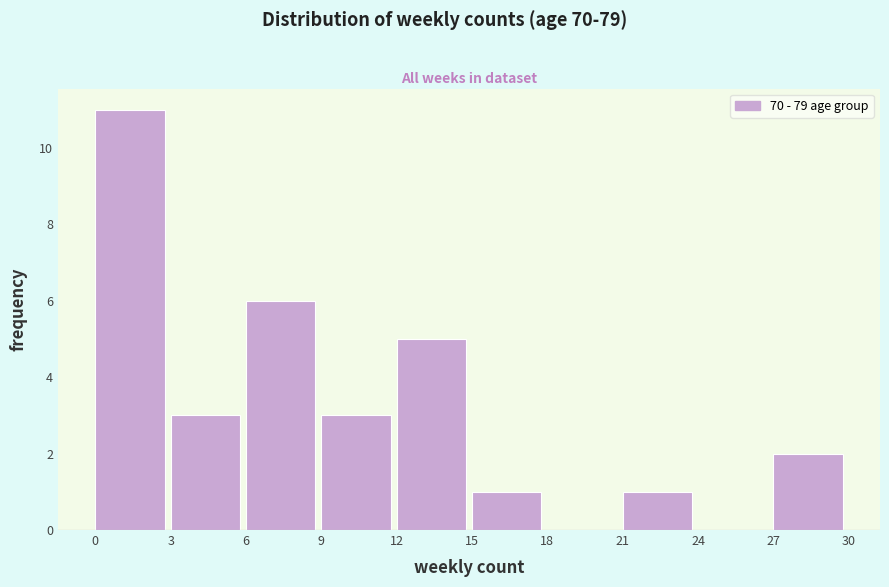

How tall is the bar that spans 15 to 18 on the x-axis? The values are not printed on the chart, so give them approximately, as read against the axis.

1